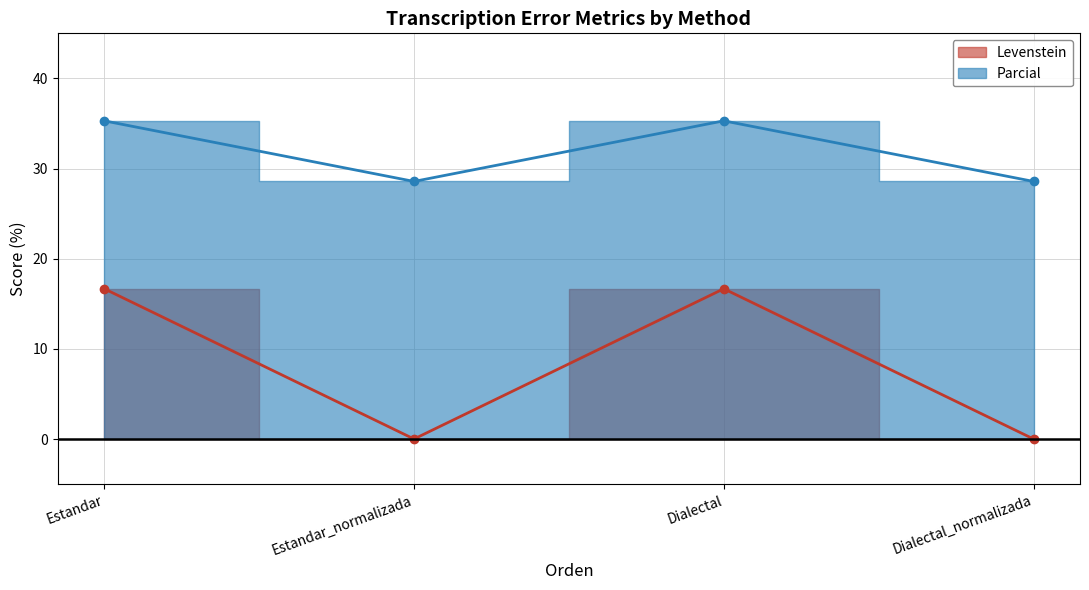

List the series in order of their peak value, lowest first.

Levenstein, Parcial